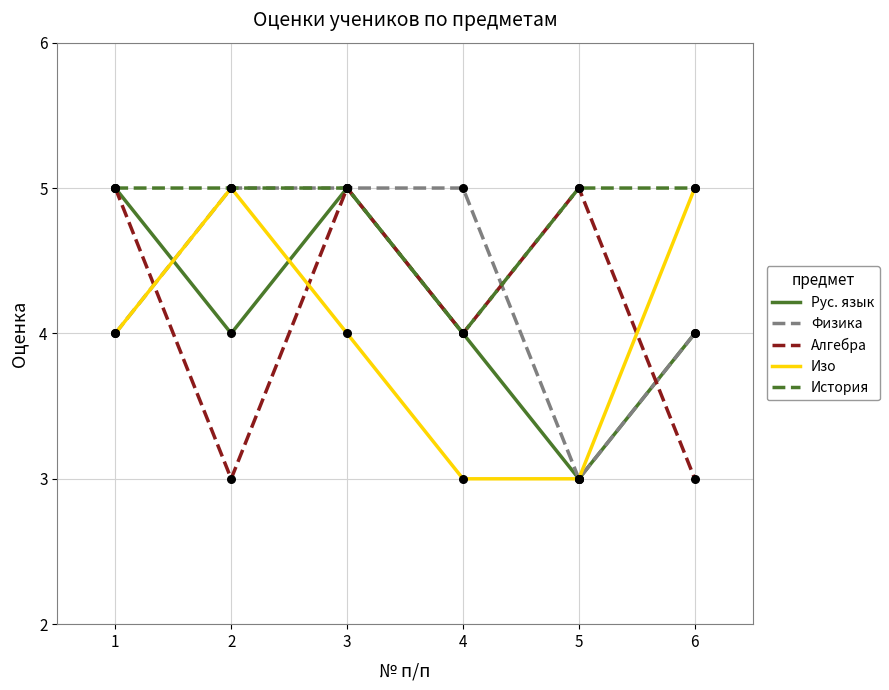

Which series changed the most between 2 and 3?

Алгебра